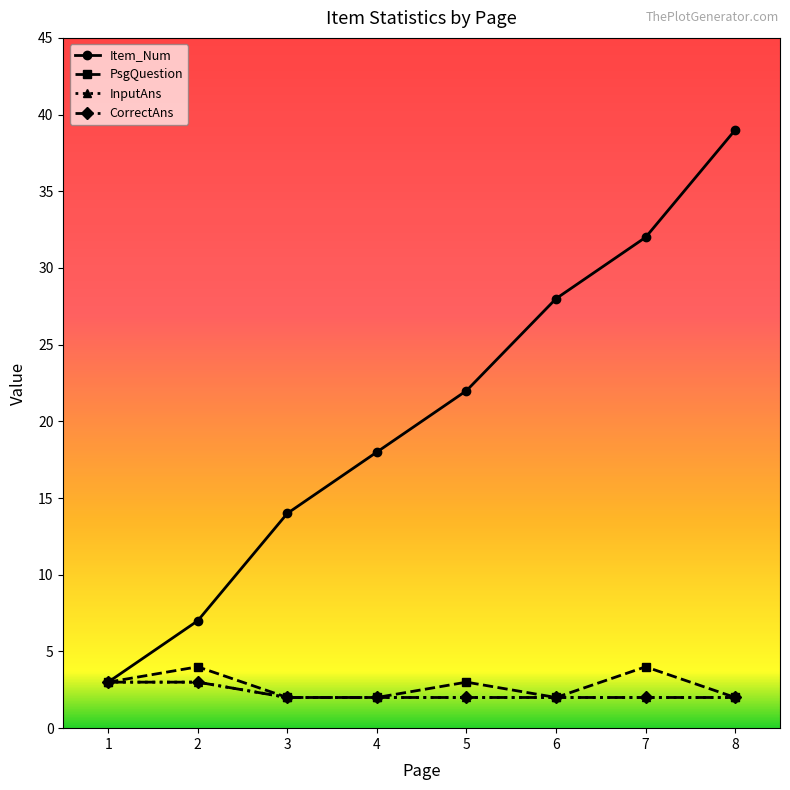

What is the sum of all PsgQuestion values?

22